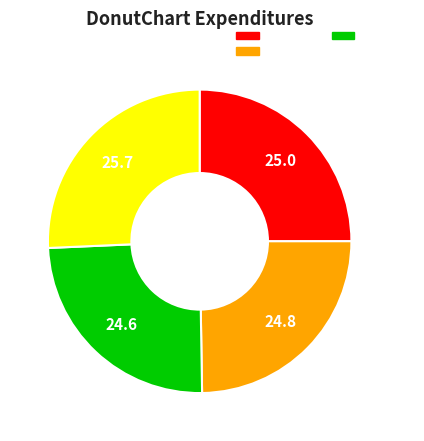

Does any single category account for the majority?

No